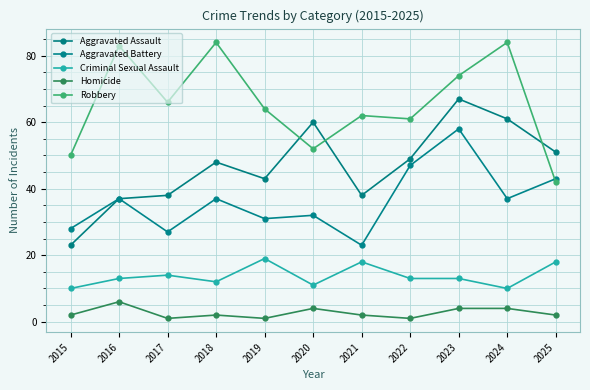

Between 2017 and 2019, which series saw the biggest shift?

Aggravated Assault